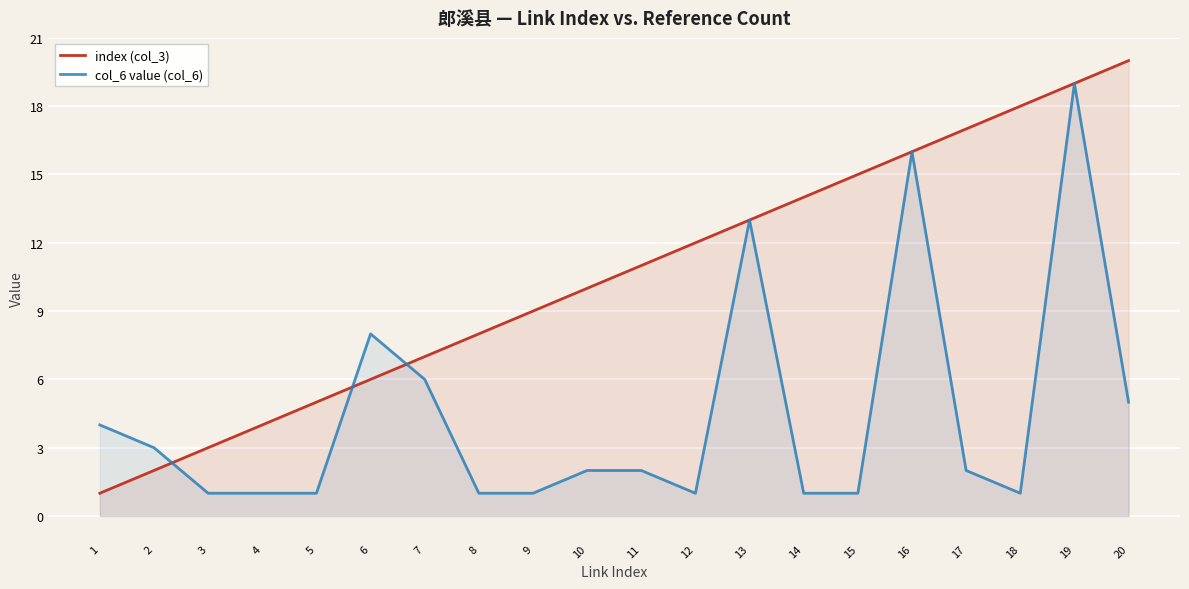

What is the difference between the maximum and minimum values in the index (col_3) series?

19